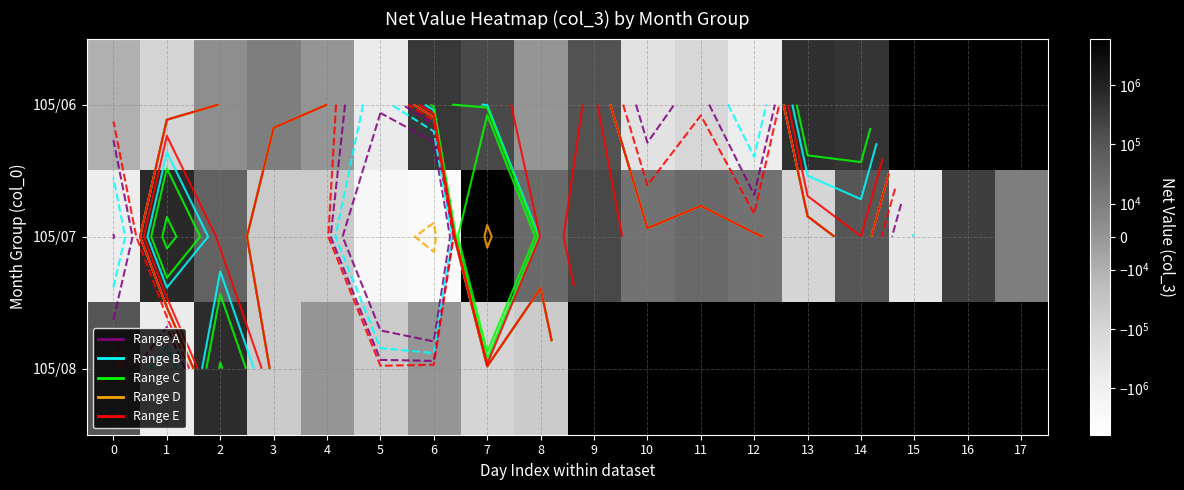

What is the difference between the highest and lowest values at 14?

356000.0